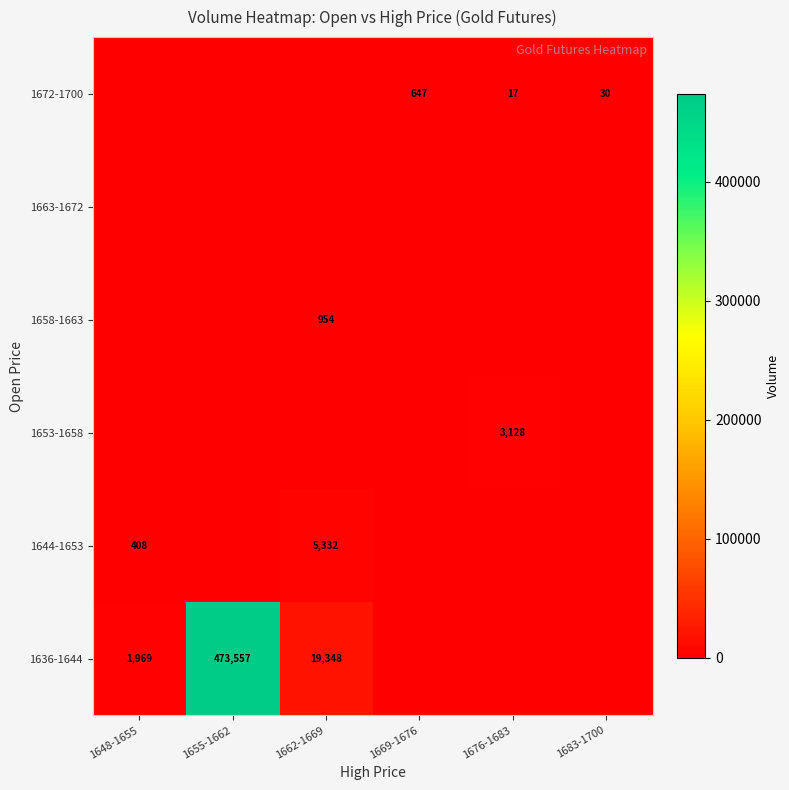

True or false: 1636-1644 has a value of 2801 at 1648-1655.

False